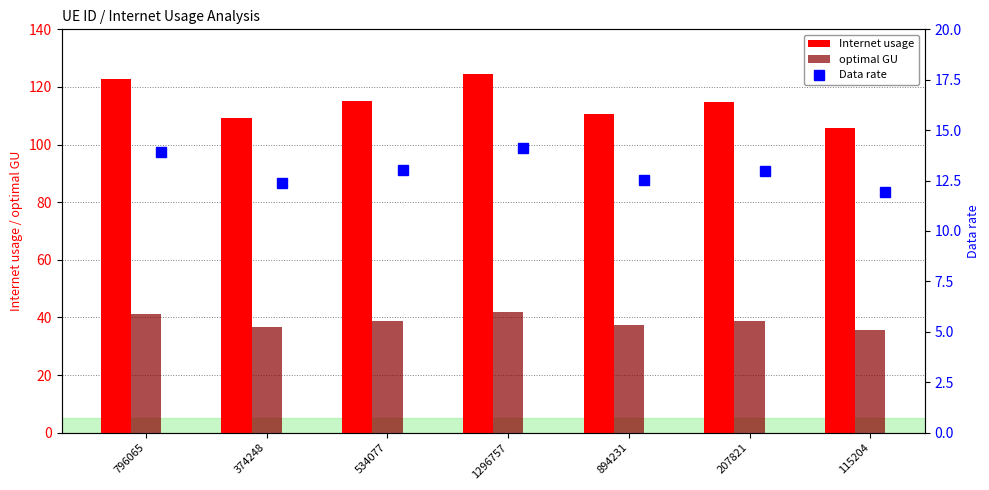

What is the value of the Data rate bar at the 6th from the left?

13.0